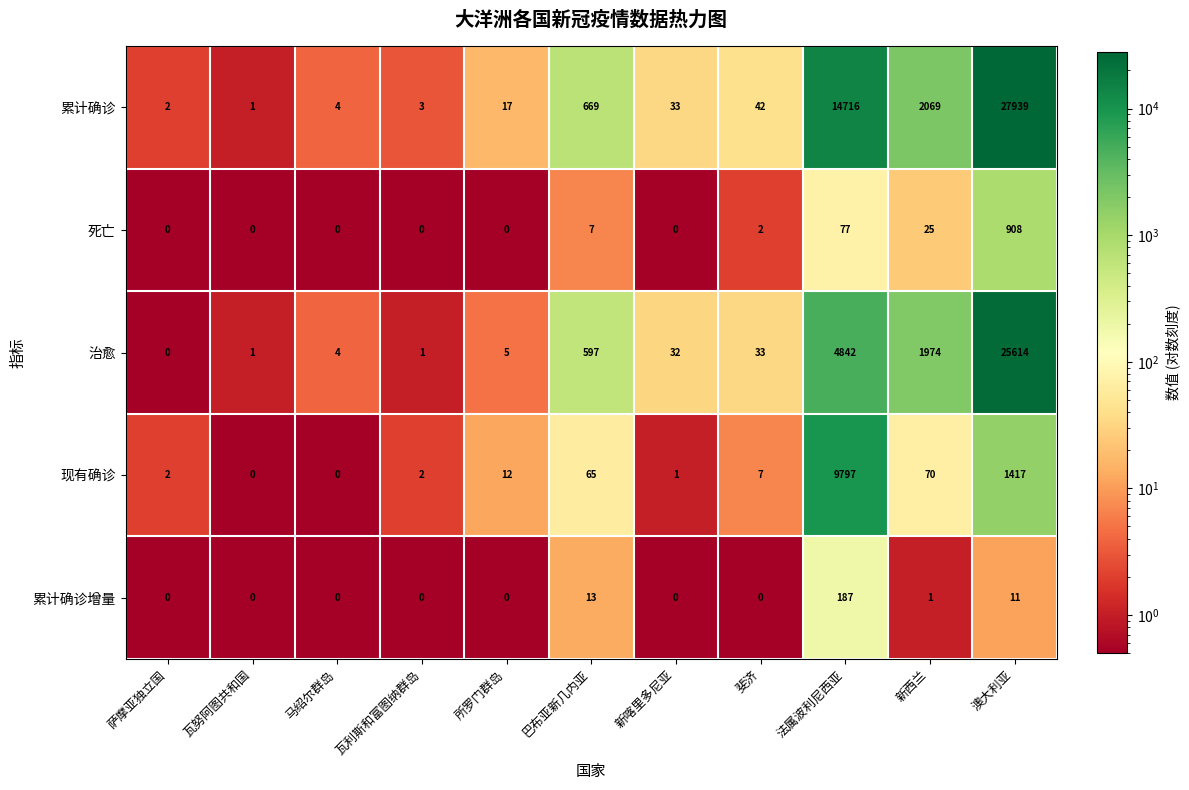

What is the maximum value for 死亡?

908